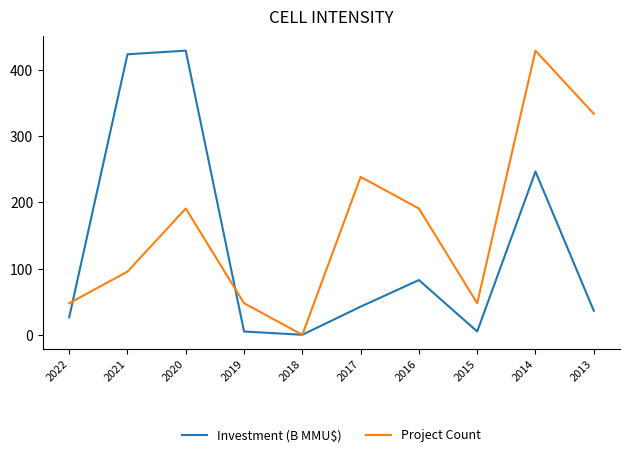

Where is Investment (B MMU$) nearest to the value 214?

2014